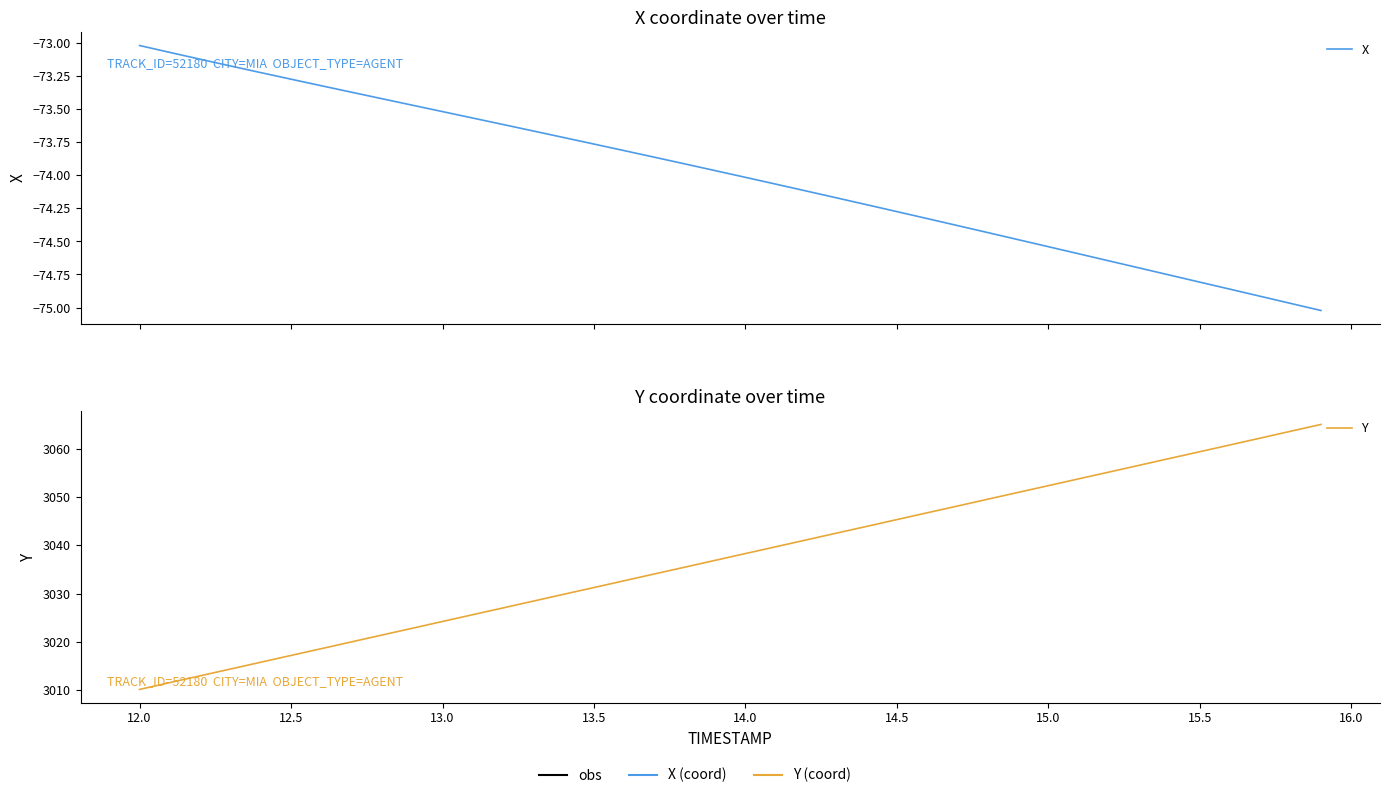

True or false: X has more than 0 points higher than both neighbors.

False